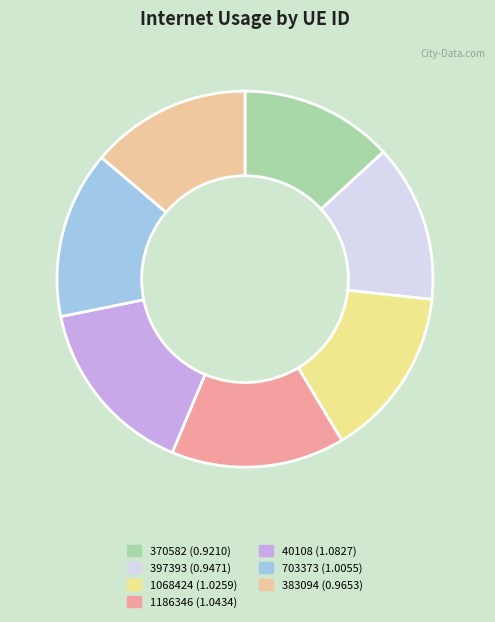

Which slice is the largest?

40108